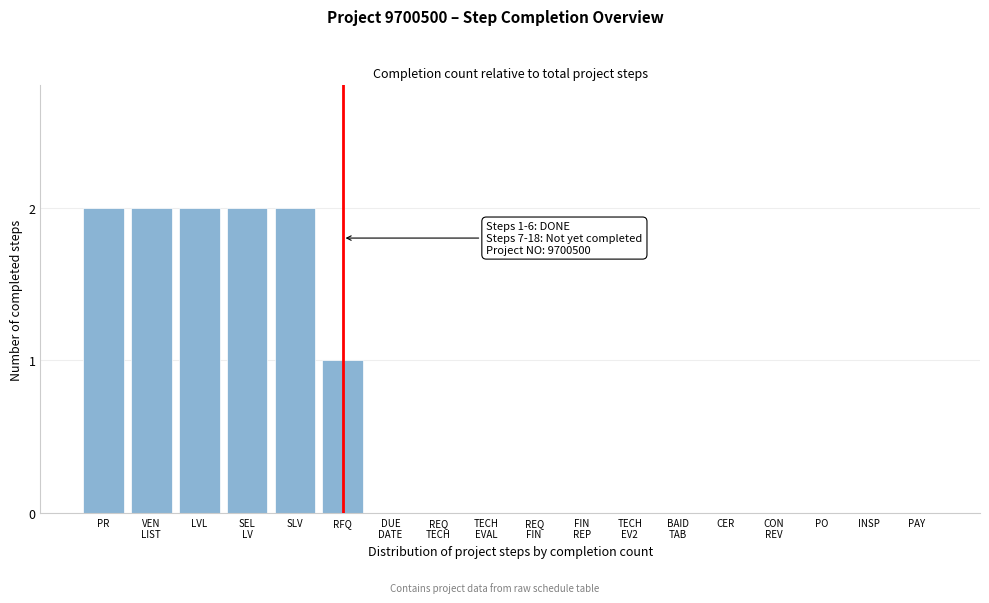

What is the sum of all values?

11